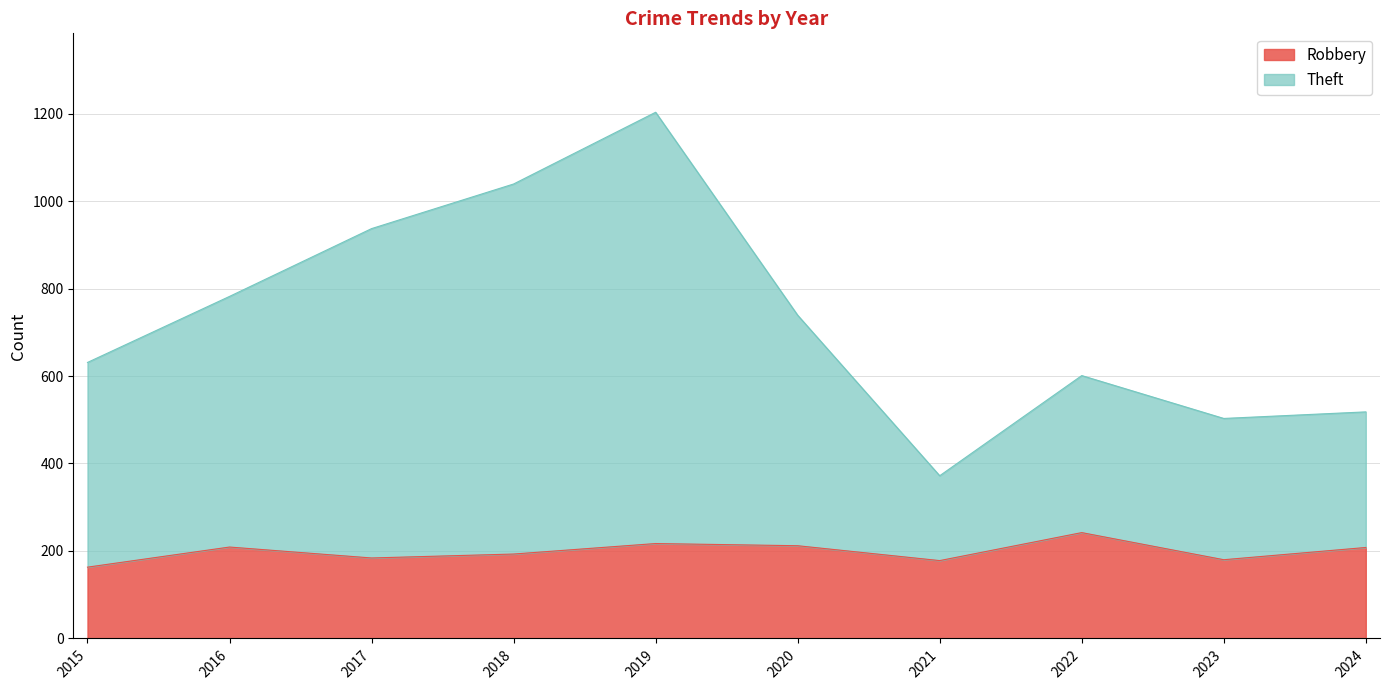

What is the lowest value of the Theft series?

372